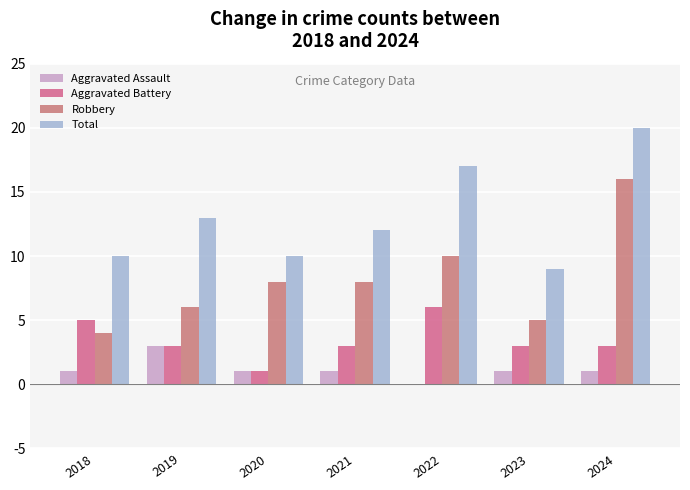

Which series has the largest range (max minus min)?

Robbery